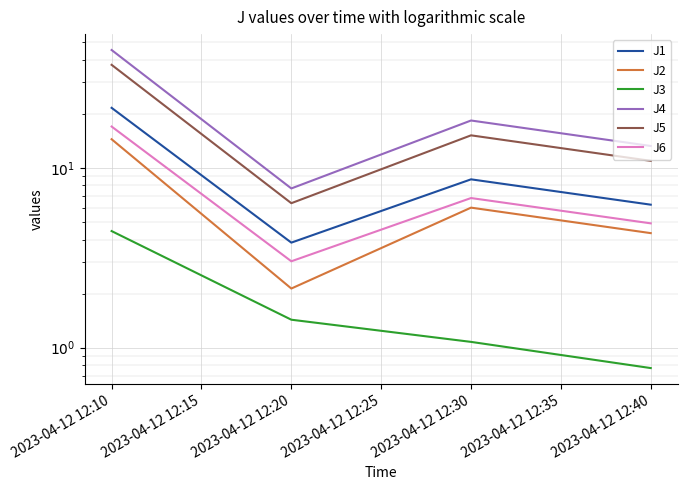

List the series in order of their peak value, highest first.

J4, J5, J1, J6, J2, J3